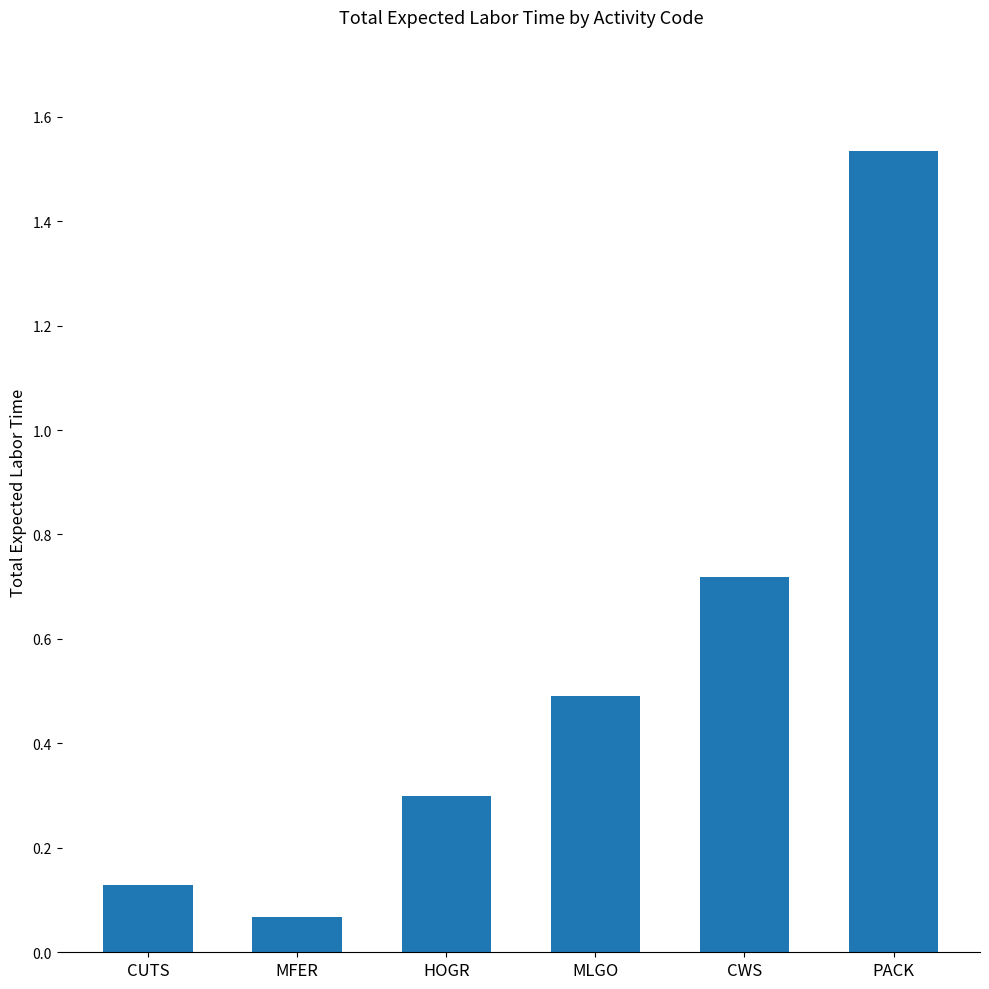

Are the bars horizontal?

No